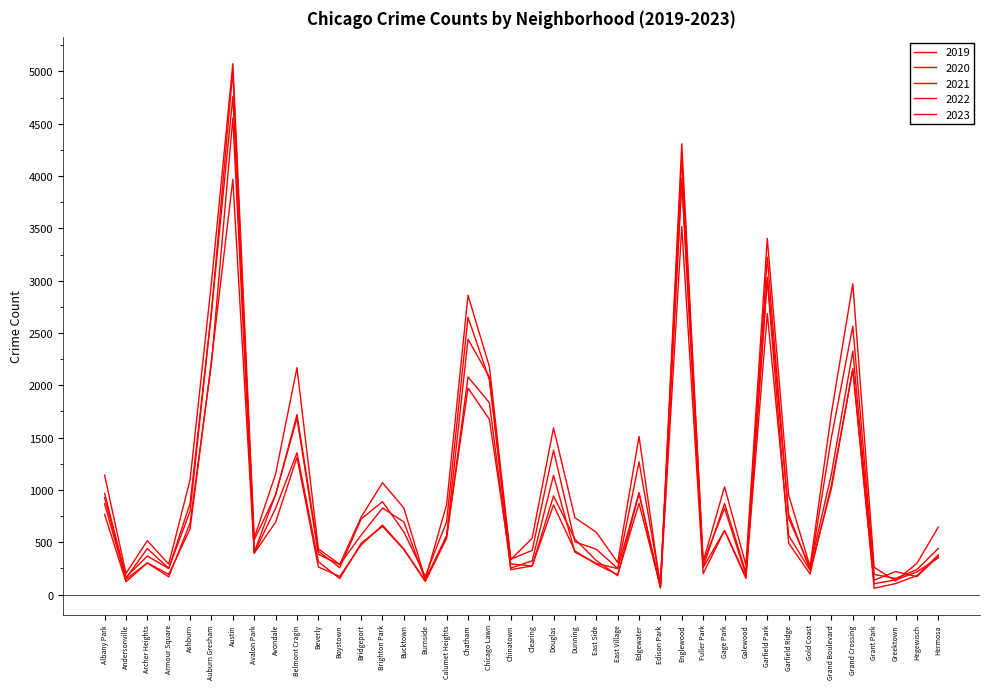

Does the chart have visible grid lines?

No